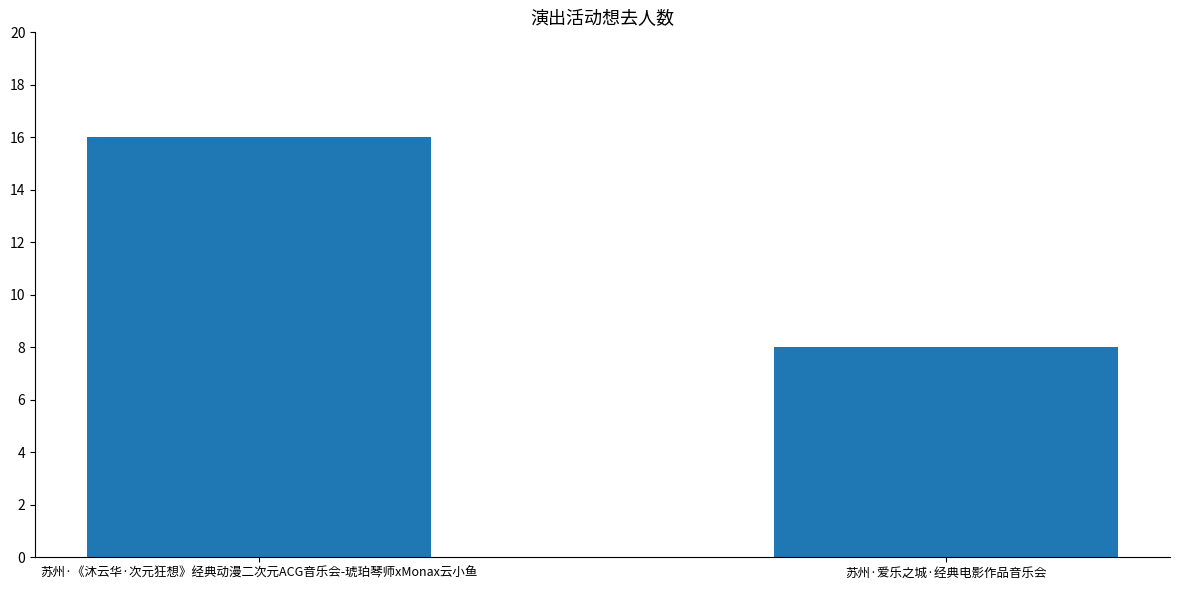

Reading right to left, transcribe all the data shown in this chart.

8	16